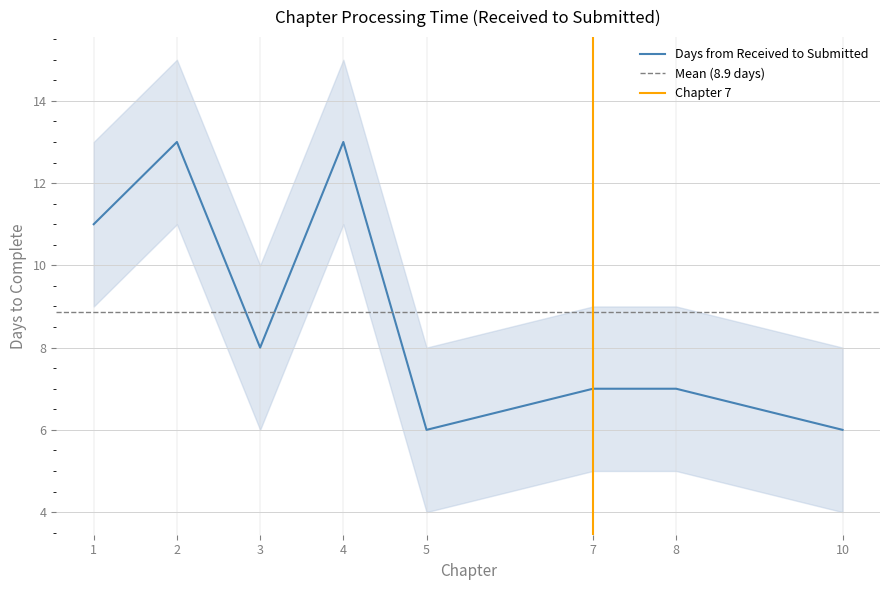

What is the value of the 7th point from the left?

7